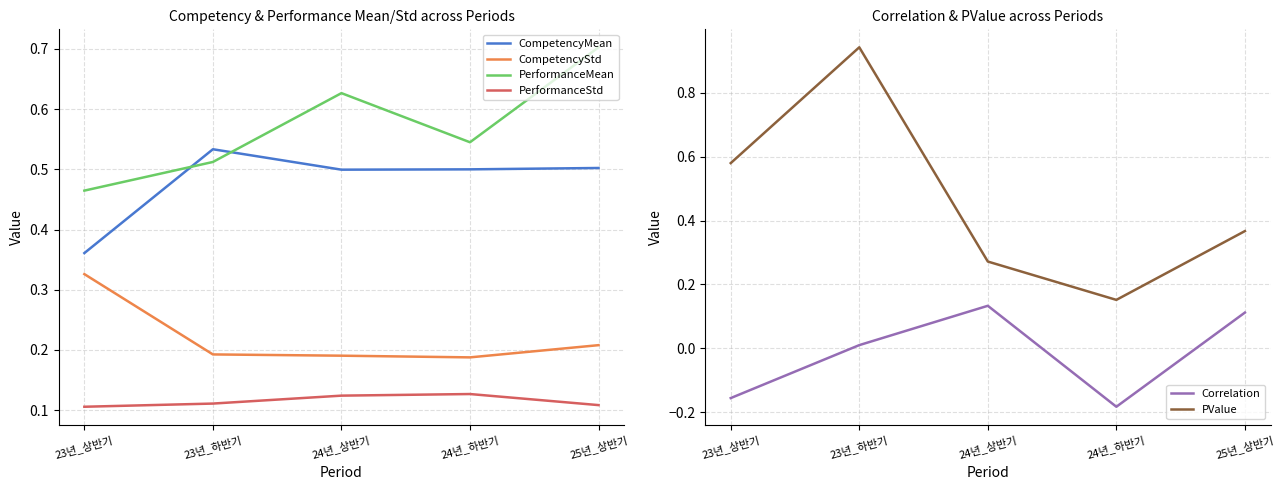

Which series has the largest range (max minus min)?

PValue